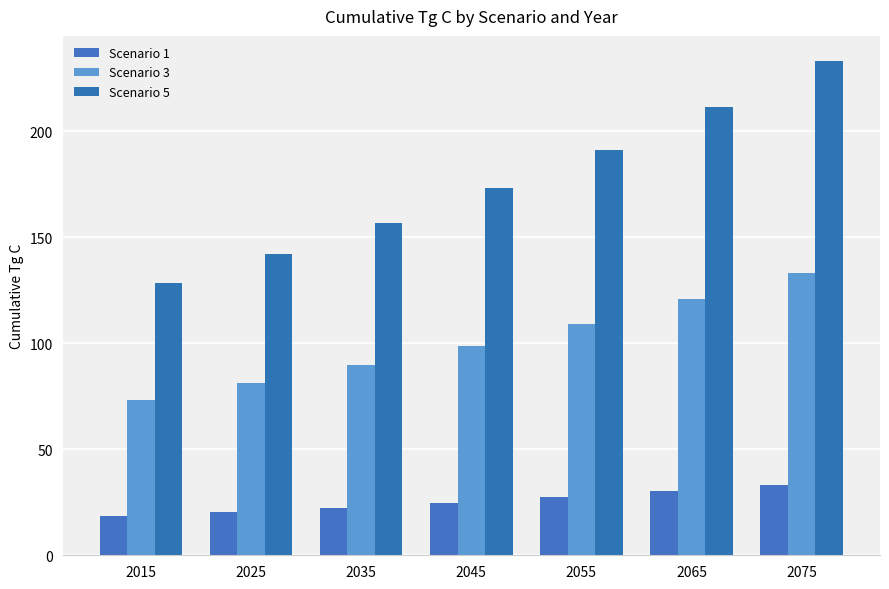

How many data points does each series have?

7